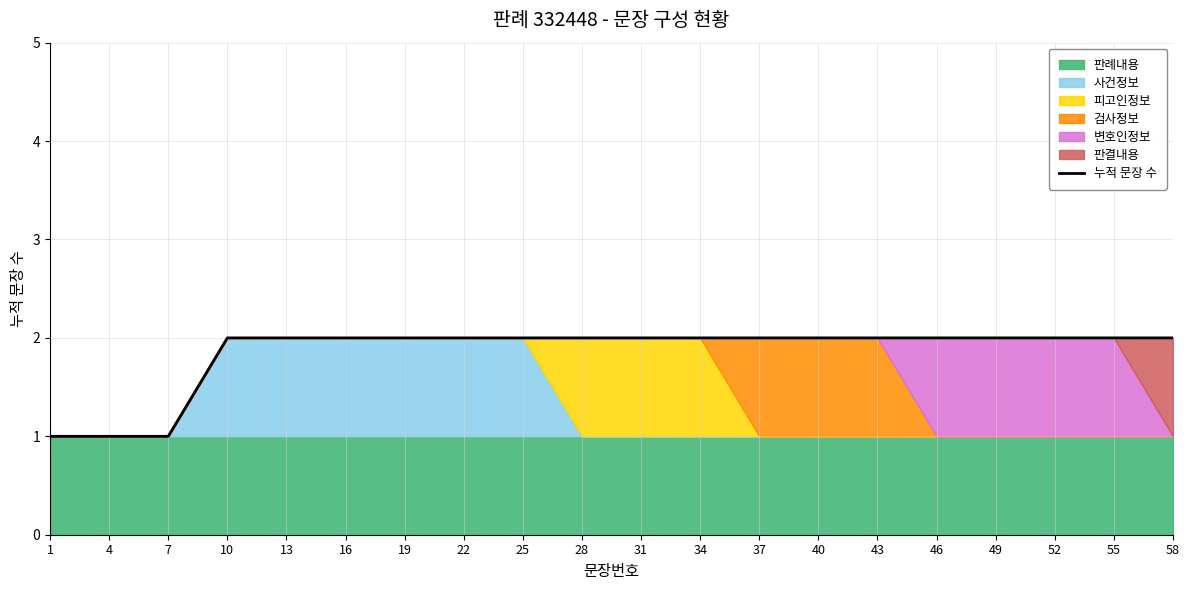

Which has a higher value, 46 or 34?

46